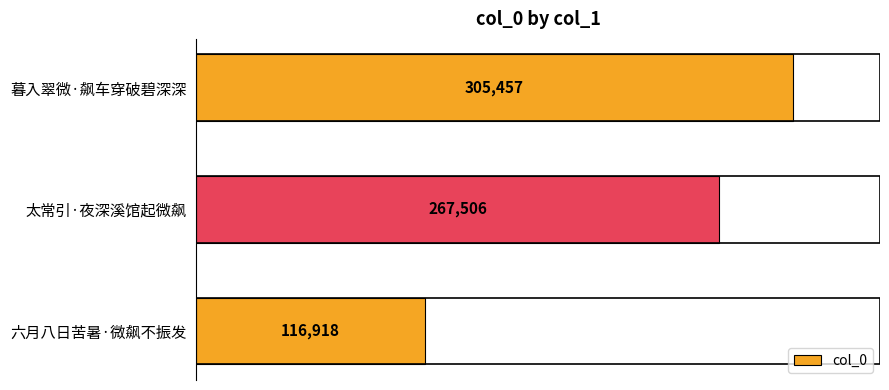

How many bars are there in total?

3